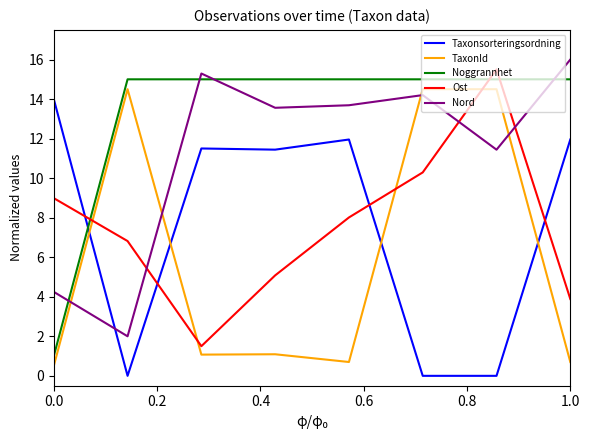

What is the lowest value of the TaxonId series?

0.5